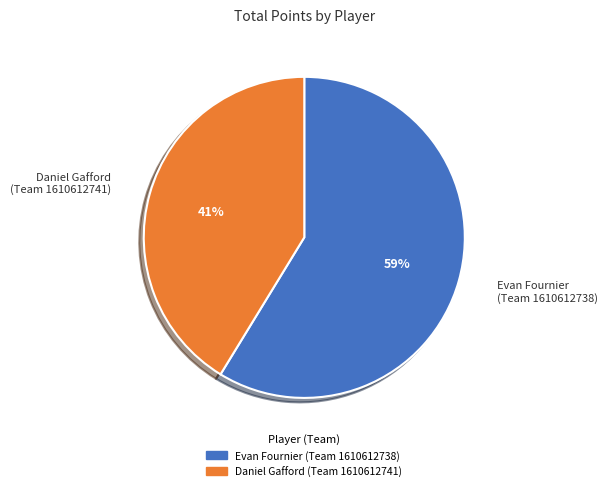

Does any single category account for the majority?

Yes